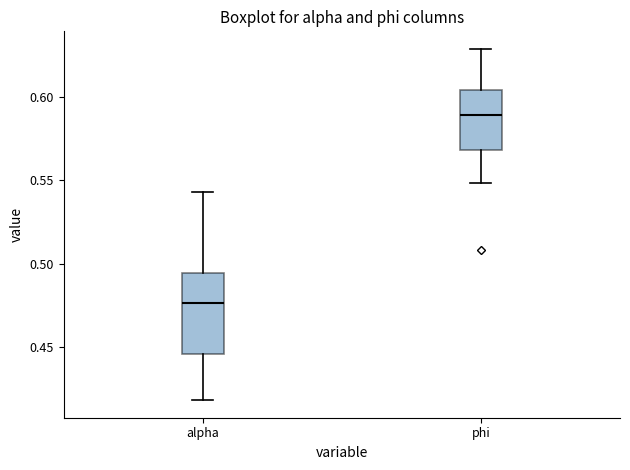

Reading left to right, transcribe this box plot: for each box, give where its median line is, the range the box spans, and where its two whiskers end, as read against the y-axis. The values are not printed on the chart, so give them approximately, as read against the axis.

alpha: median 0.475, box 0.445 to 0.495, whiskers 0.420 to 0.545
phi: median 0.590, box 0.570 to 0.605, whiskers 0.550 to 0.630